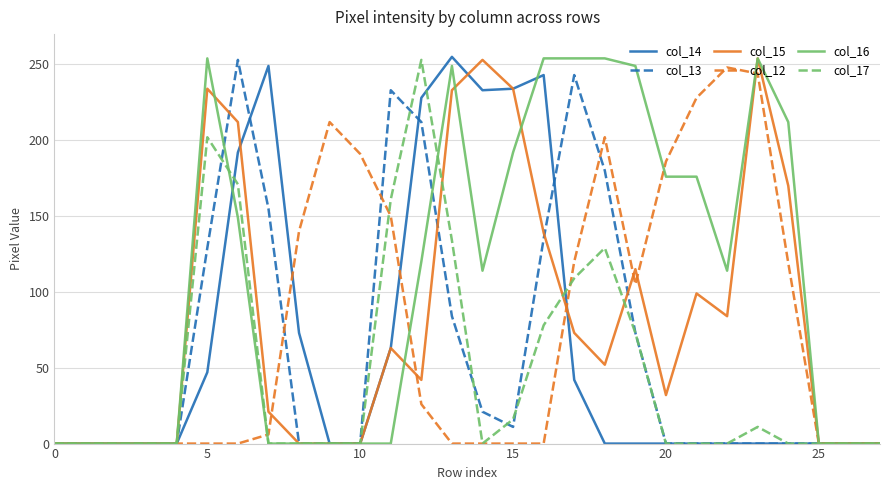

Which series has the largest total across all categories?

col_16